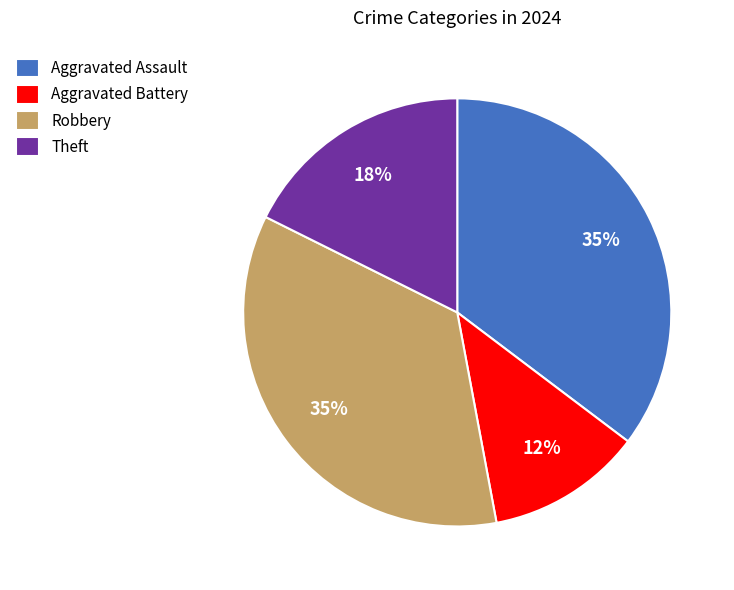

True or false: Aggravated Assault accounts for 35% of the total.

True